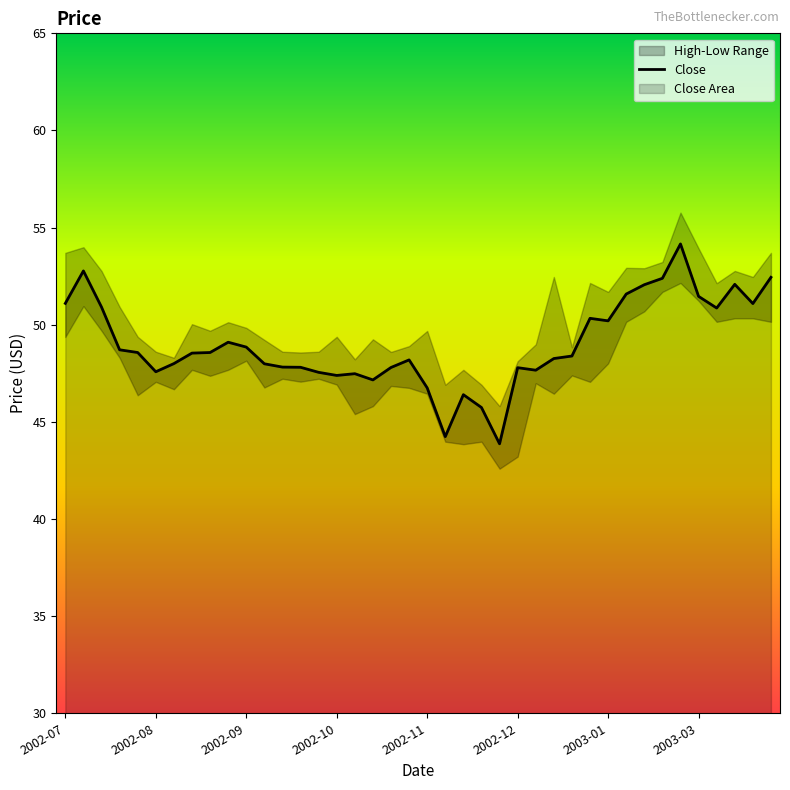

What is the greatest value displayed?

54.2